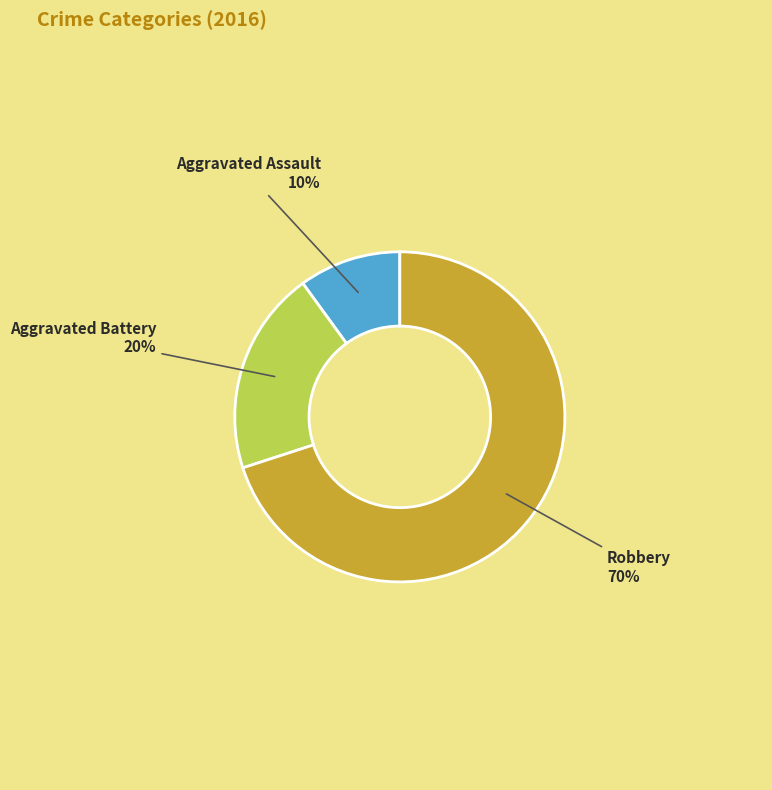

Which category accounts for the majority?

Robbery